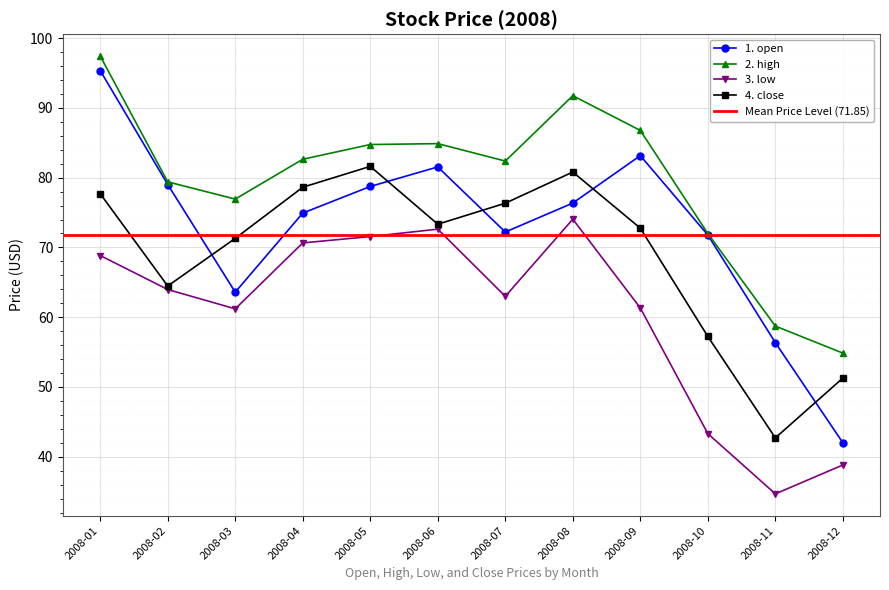

Which series has the largest range (max minus min)?

1. open